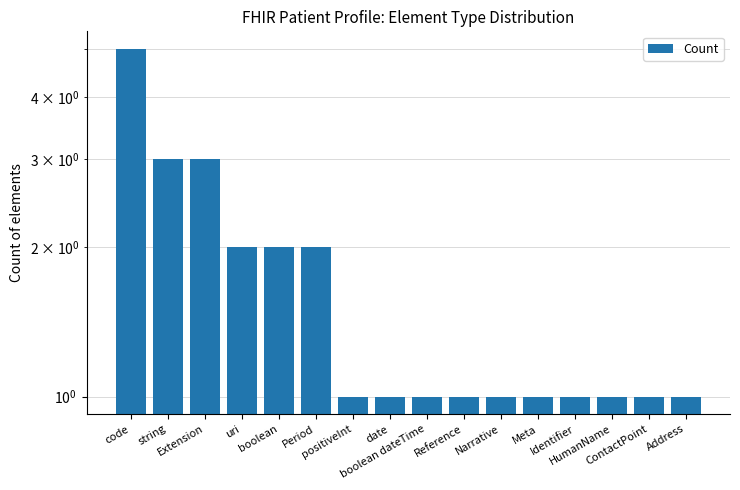

List the labels in order of value, largest first.

code, string, Extension, uri, boolean, Period, positiveInt, date, boolean dateTime, Reference, Narrative, Meta, Identifier, HumanName, ContactPoint, Address